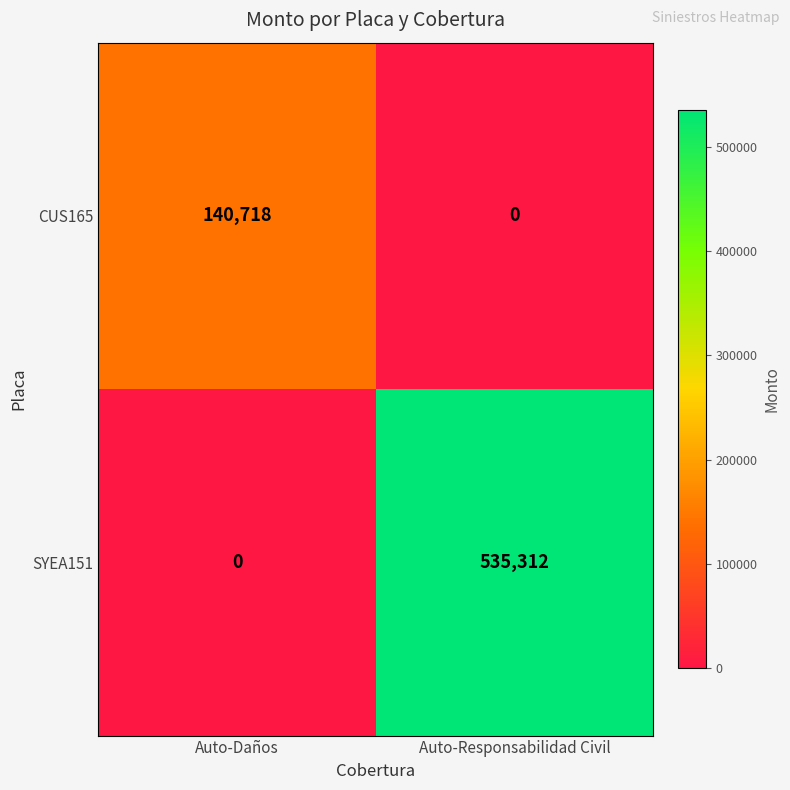

Read the SYEA151 value at Auto-Responsabilidad Civil.

535312